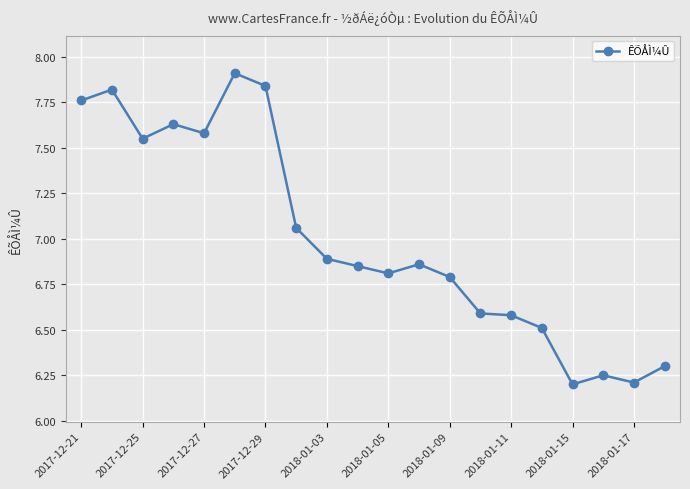

True or false: there are more than 2 points higher than both neighbors.

True